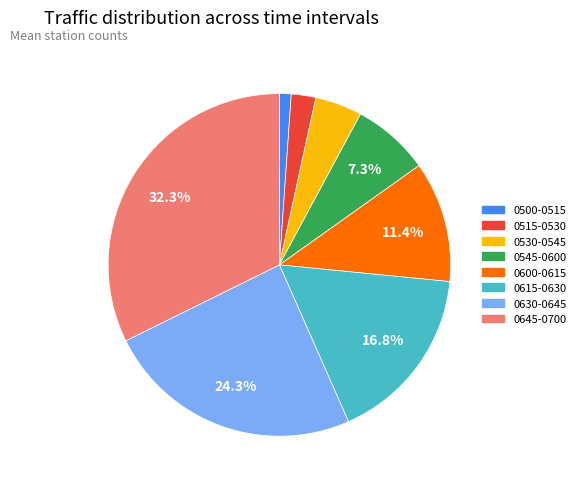

Does any single category account for the majority?

No